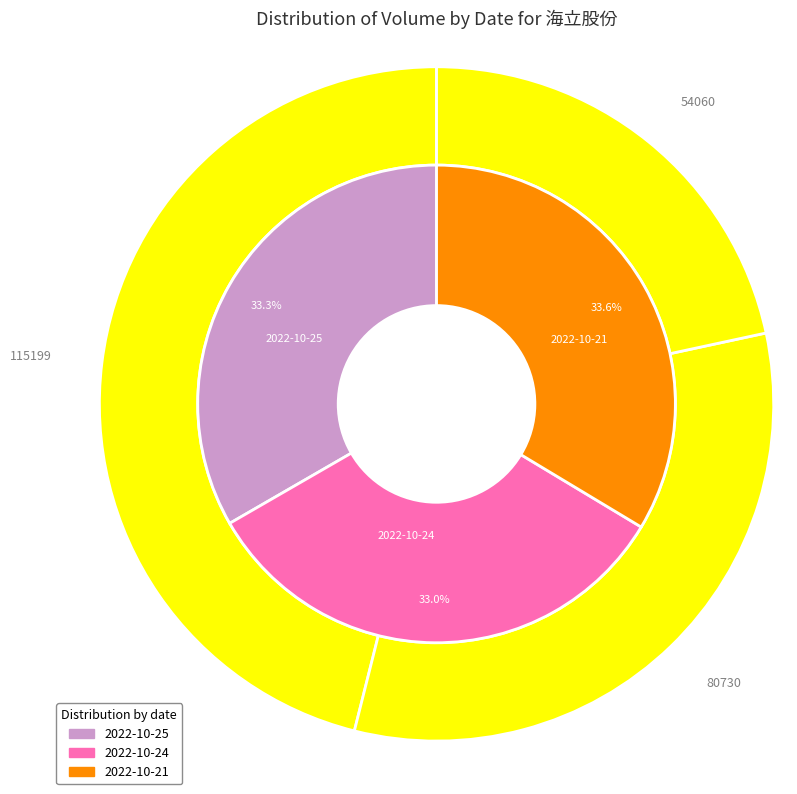

Rank the categories by value from lowest to highest.

2022-10-21, 2022-10-24, 2022-10-25